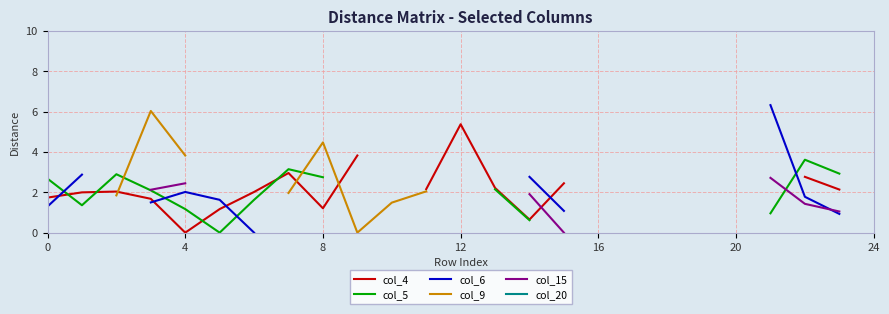

What is the label of the 20th point from the left?

19